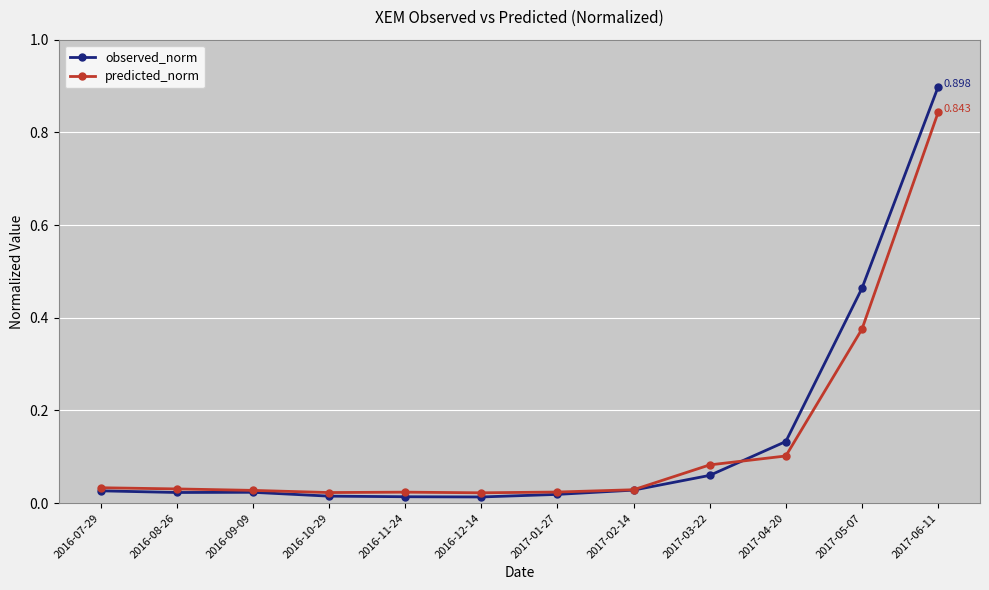

Rank the series by their average value, from highest to lowest.

observed_norm, predicted_norm